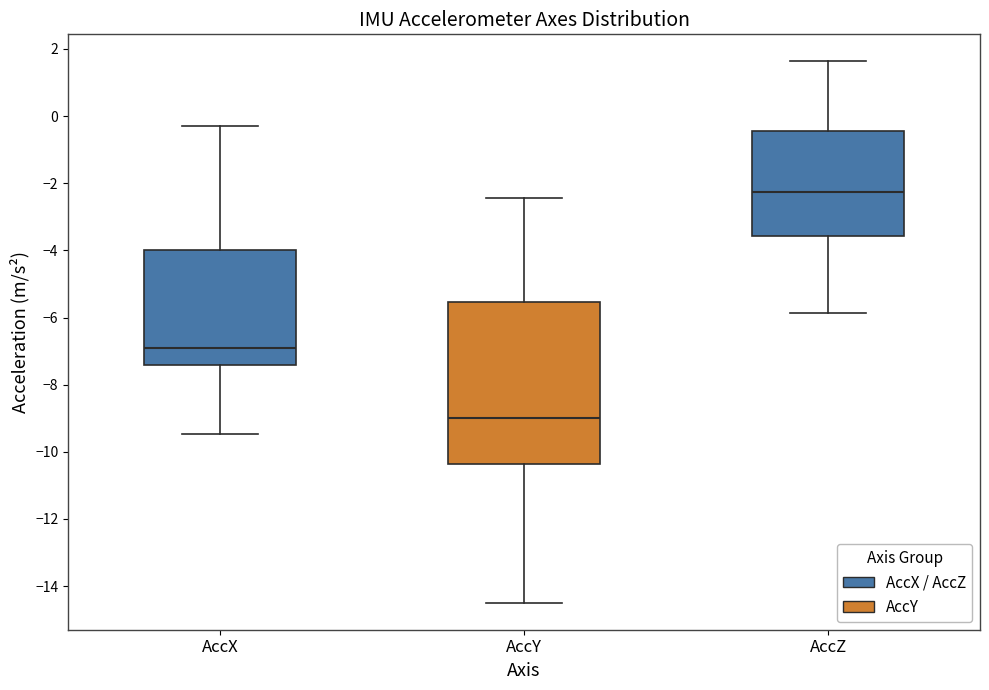

Reading left to right, read every box against the y-axis: the position of its median line, the range the box covers, and the ends of its whiskers. The values are not printed on the chart, so give them approximately, as read against the axis.

AccX: median -7.0, box -7.4 to -4.0, whiskers -9.4 to -0.4
AccY: median -9.0, box -10.4 to -5.6, whiskers -14.4 to -2.4
AccZ: median -2.2, box -3.6 to -0.4, whiskers -5.8 to 1.6